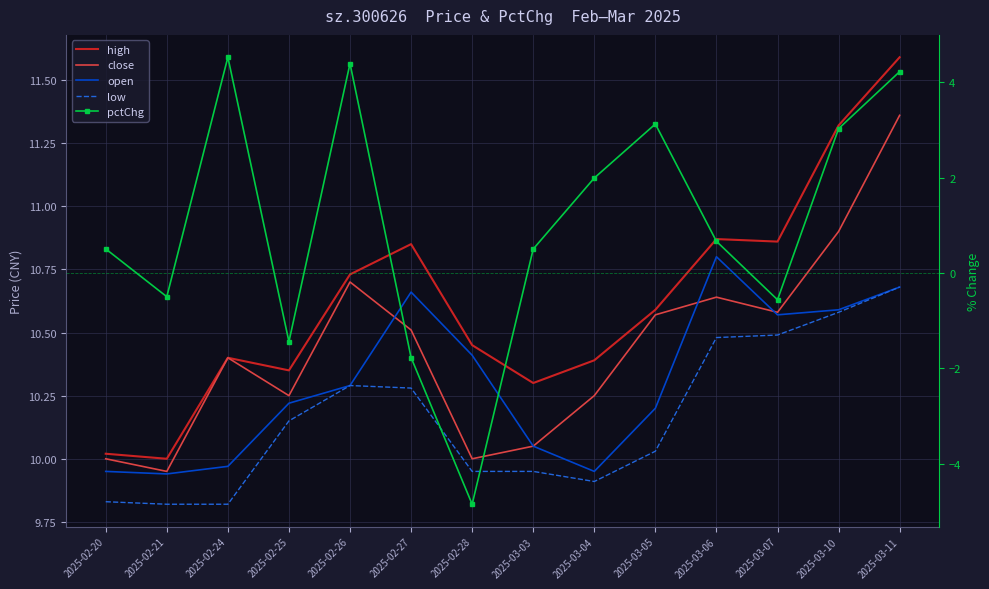

How many interior local valleys does the low series have?

1